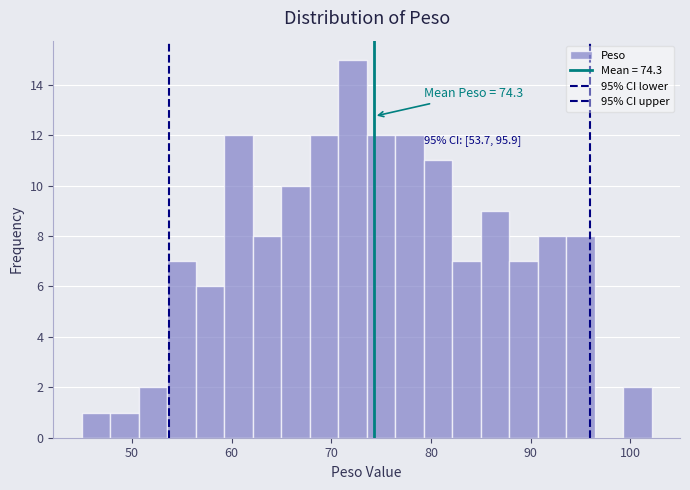

Read against the x-axis, roughly where is the centre of the tallest bar?

72